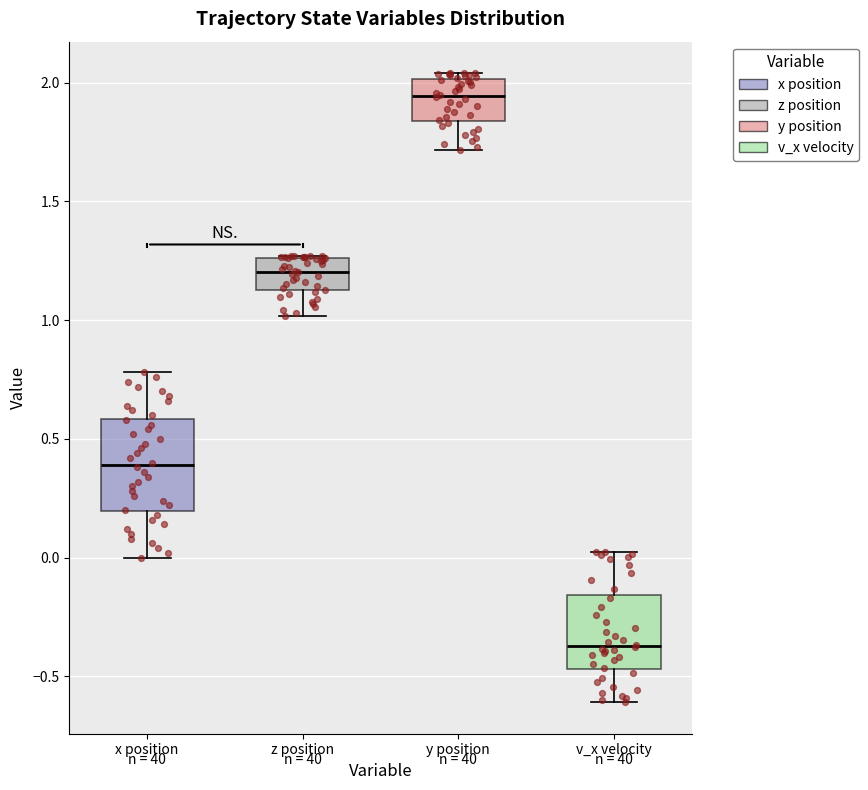

Comparing the boxes themselves (not the whiskers), which one is the tallest?

x position